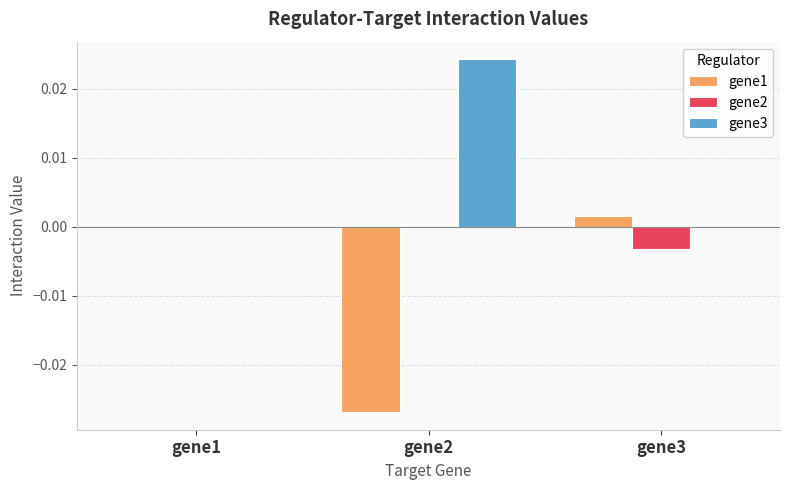

At which label is gene1 closest to 0?

gene1